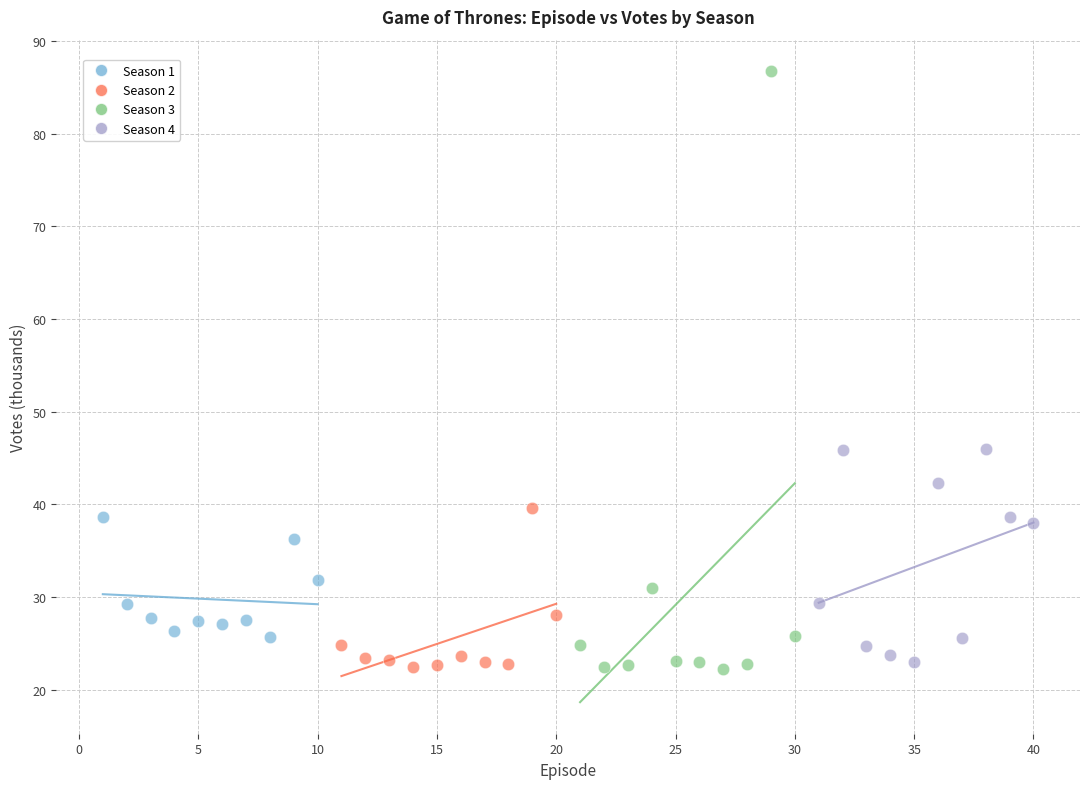

Which series has the largest Y range (max minus min)?

Season 3